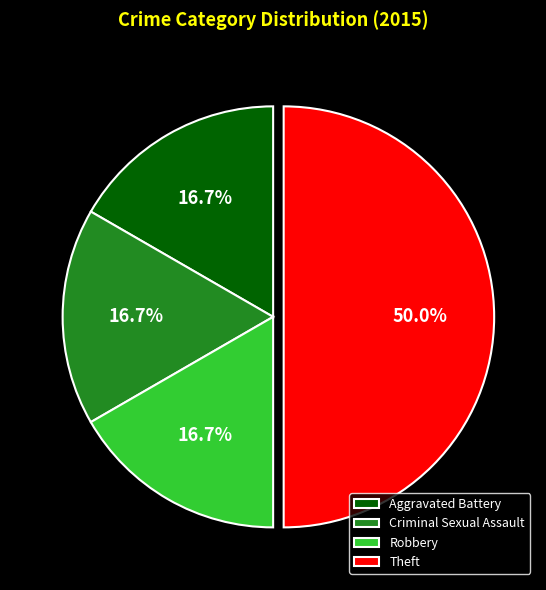

What percentage is the Aggravated Battery slice, to the nearest percent?

17%